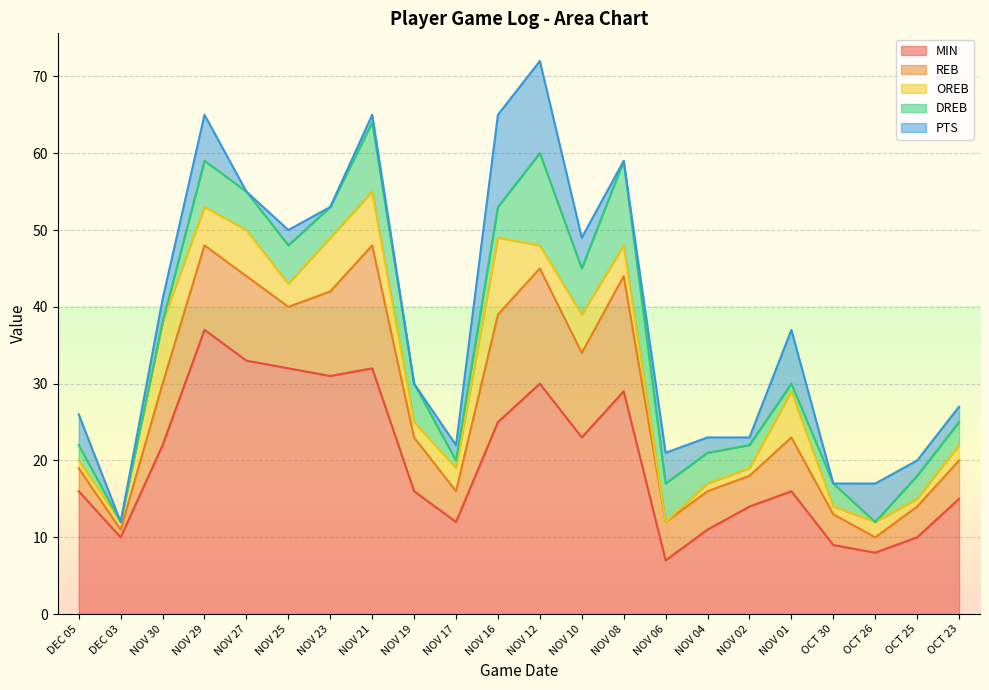

How many interior local peaks does the DREB series have?

5